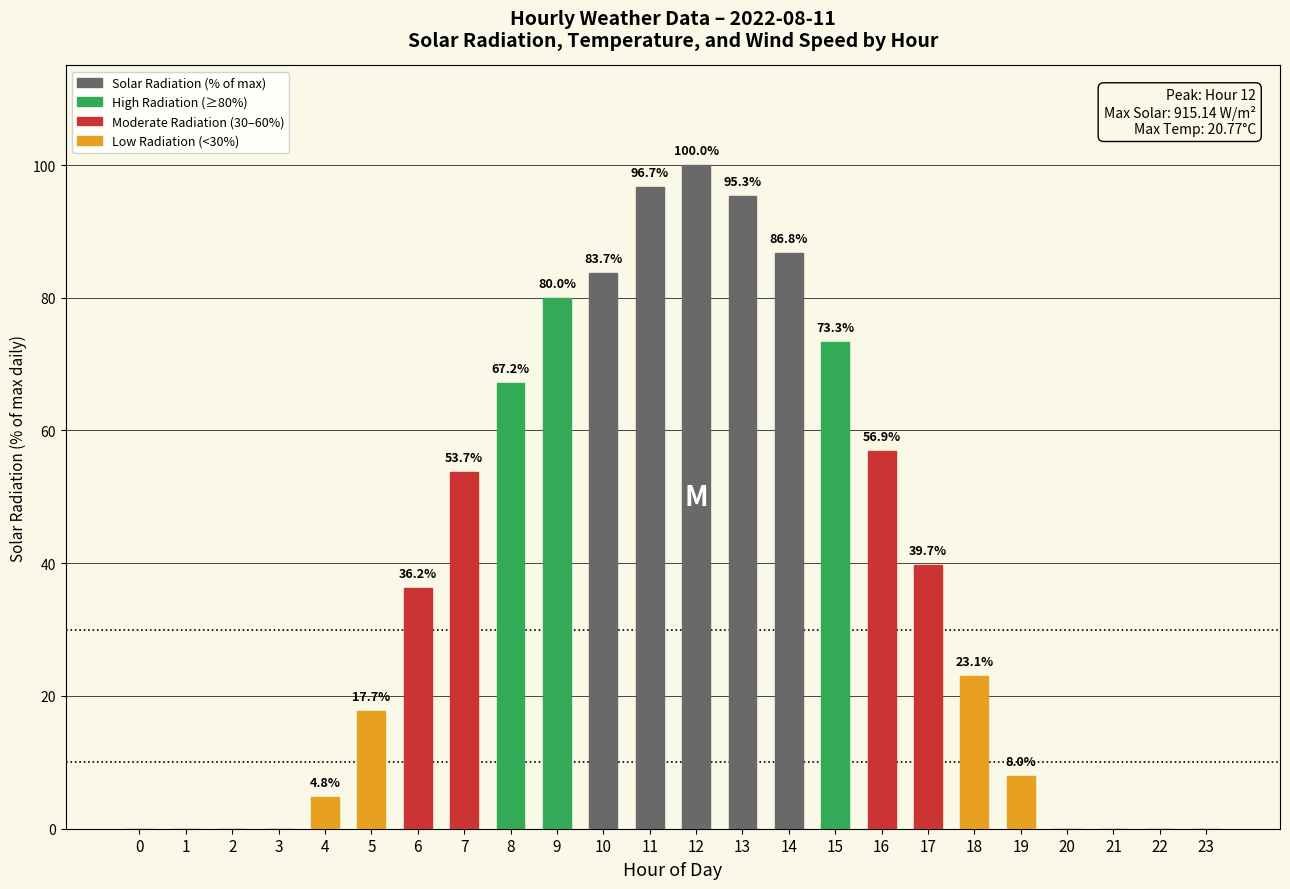

Reading right to left, transcribe all the data shown in this chart.

23=0.0	22=0.0	21=0.0	20=0.0	19=8.0	18=23.1	17=39.7	16=56.9	15=73.3	14=86.8	13=95.3	12=100.0	11=96.7	10=83.7	9=80.0	8=67.2	7=53.7	6=36.2	5=17.7	4=4.8	3=0.0	2=0.0	1=0.0	0=0.0